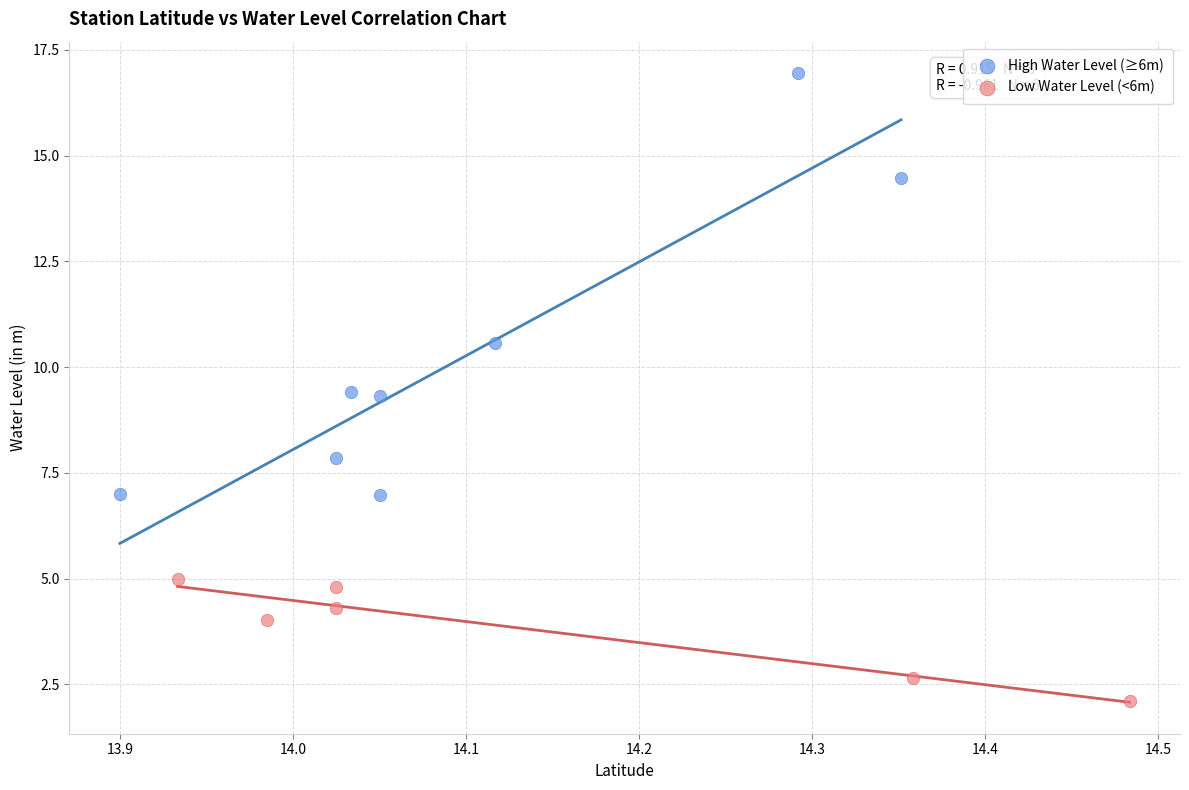

What are all the series names shown in the legend?

High Water Level (≥6m), Low Water Level (<6m)